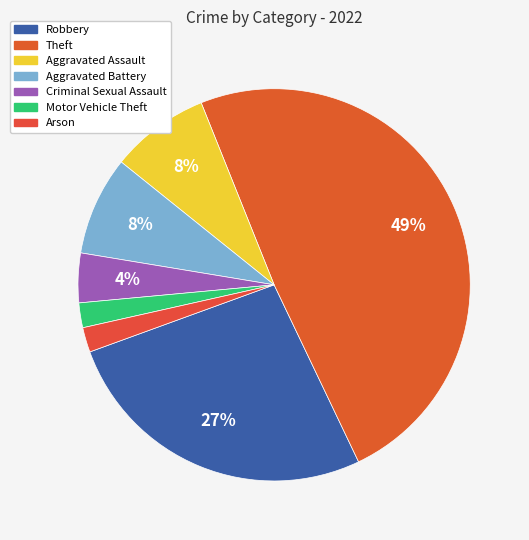

Count the number of slices in the pie.

7